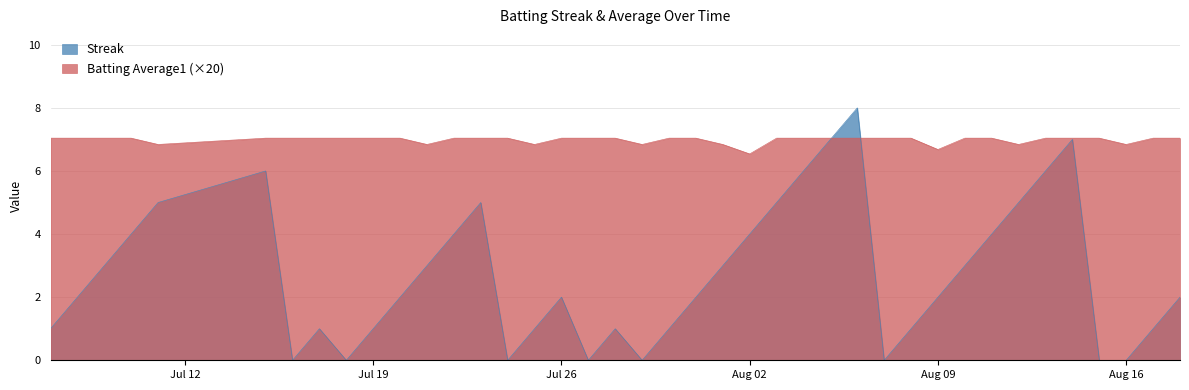

Between which two adjacent categories do Streak and Batting Average1 first intersect?

2010-08-05 and 2010-08-06